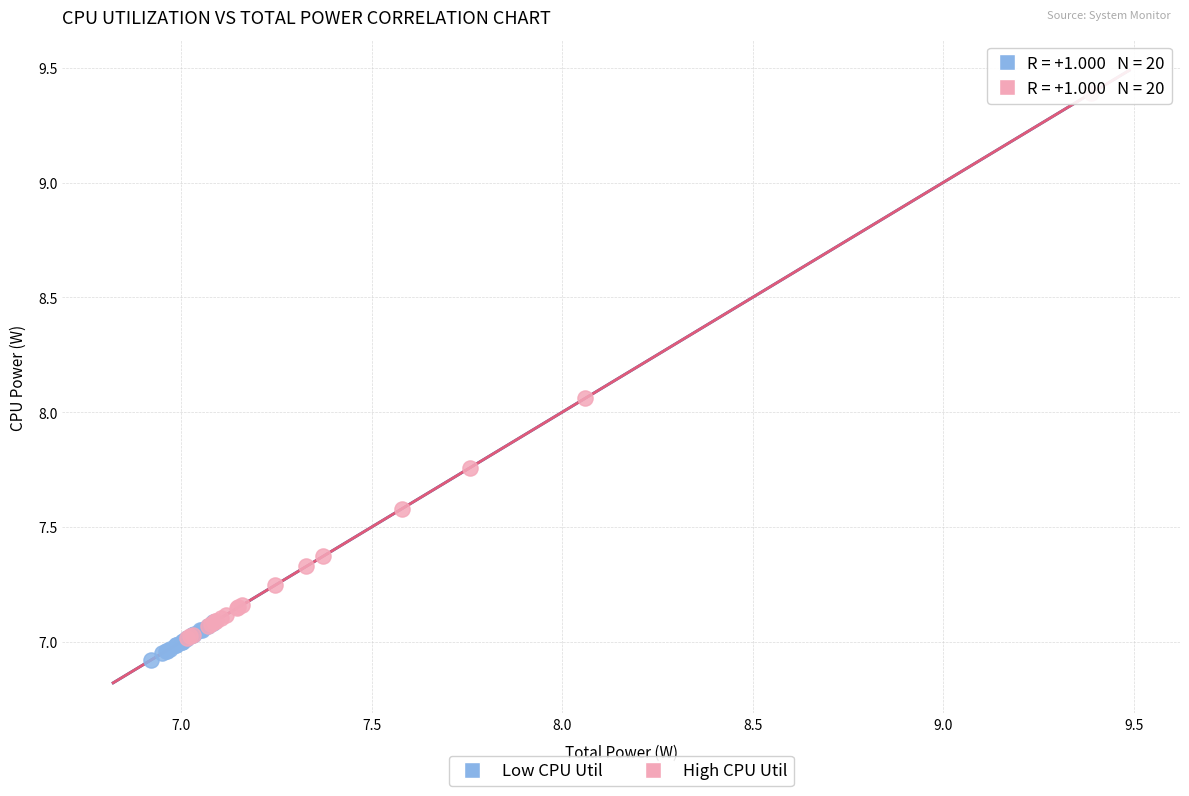

Which series has the largest Y range (max minus min)?

High CPU Util